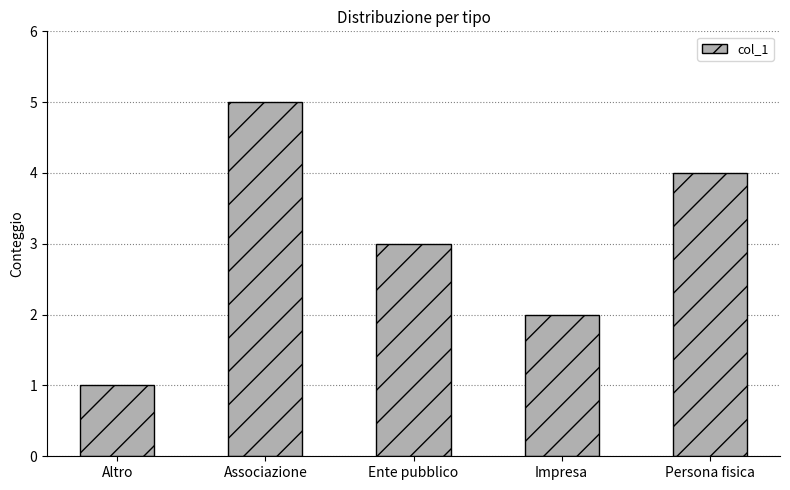

Reading left to right, what are all the values shown in this chart?

1	5	3	2	4